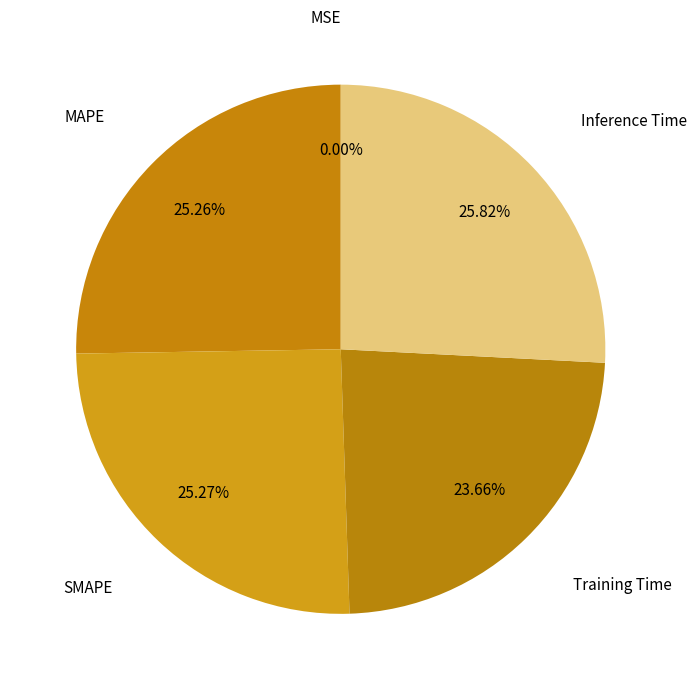

Which slice is the largest?

Inference Time